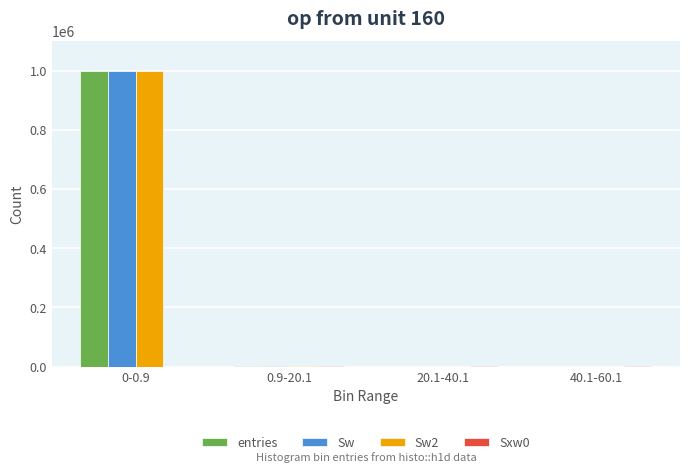

What is the spread (max minus min) of values at 0-0.9?

999579